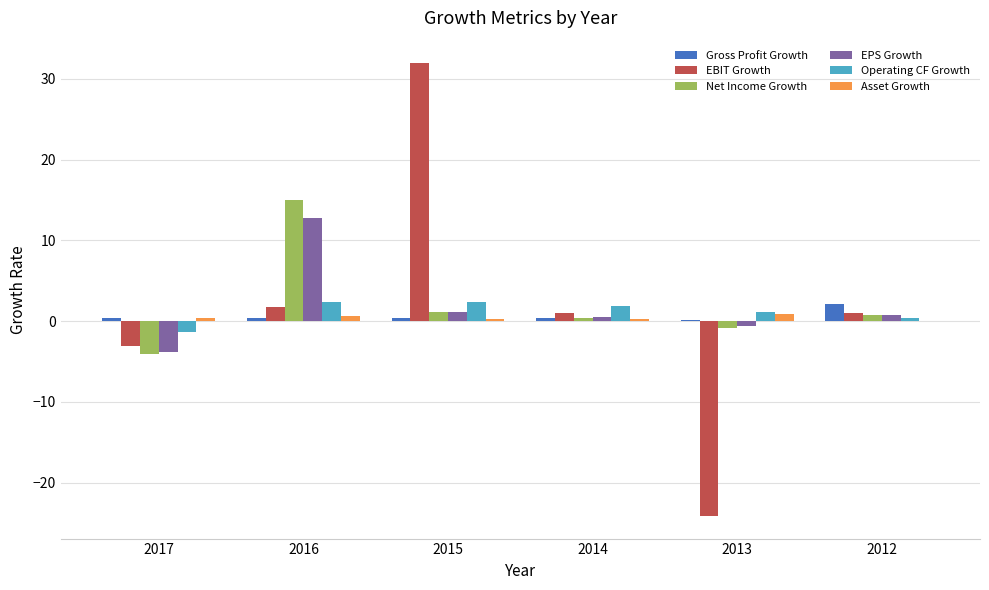

Count the number of categories in the chart.

6